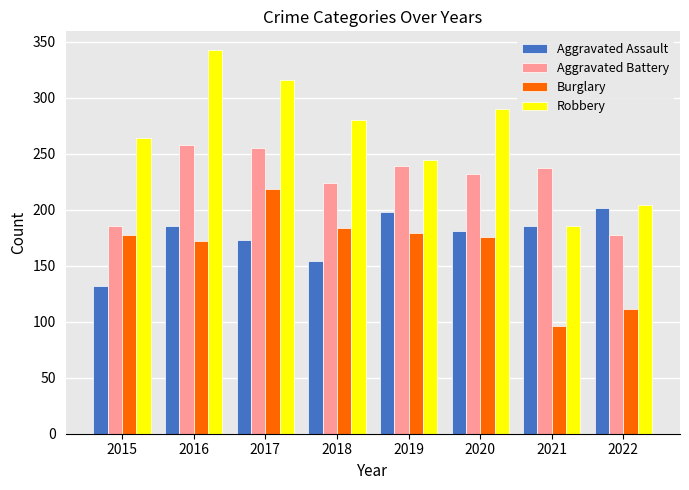

Which series has the widest spread of values?

Robbery